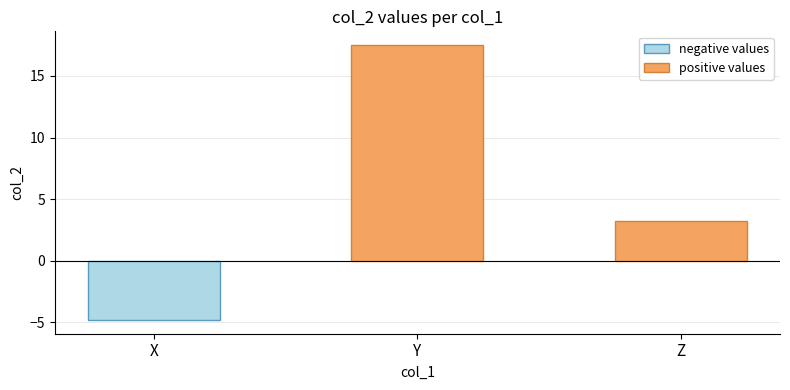

Which category has the lowest value in the positive values series?

Z